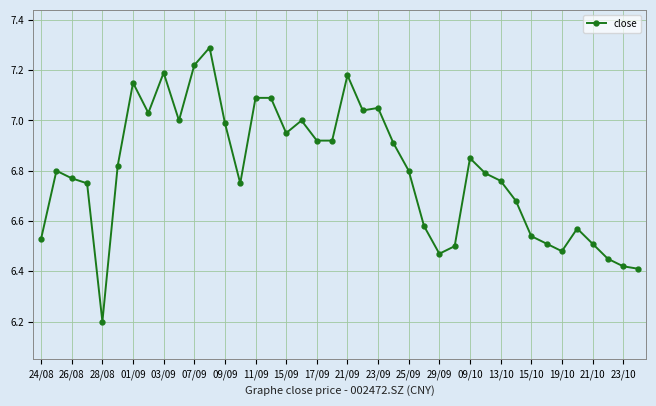

What is the difference between the second highest and second lowest values?

0.8